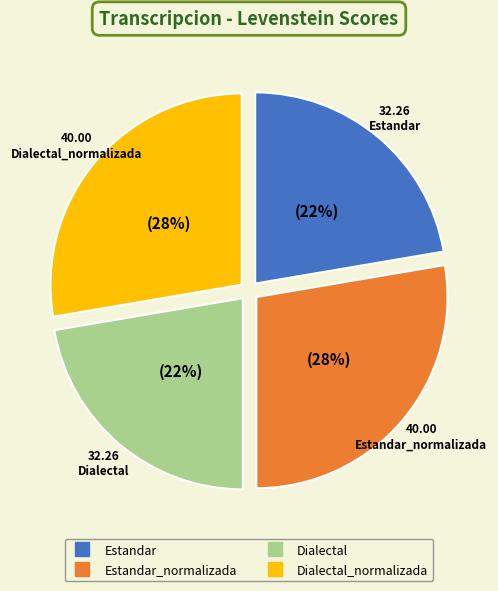

Is there a majority slice in this chart?

No